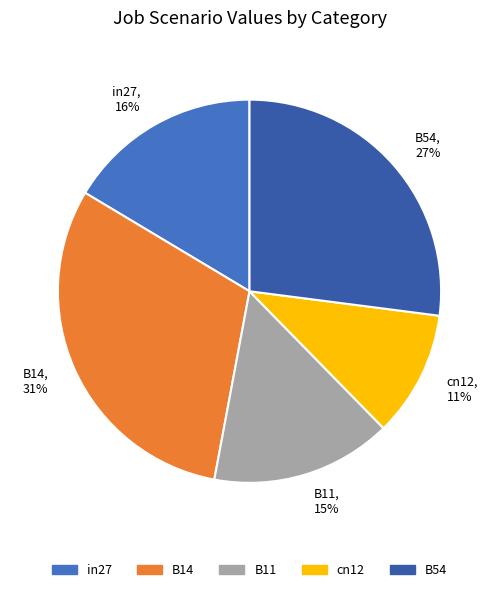

Rank the categories by value from lowest to highest.

cn12, B11, in27, B54, B14